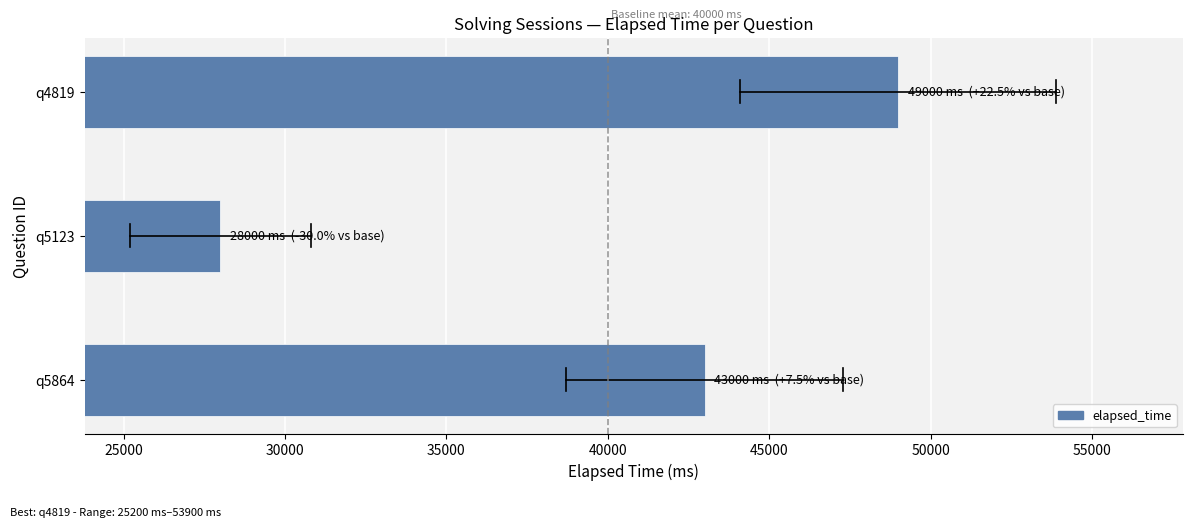

At which label is the value closest to 38500?

q5864